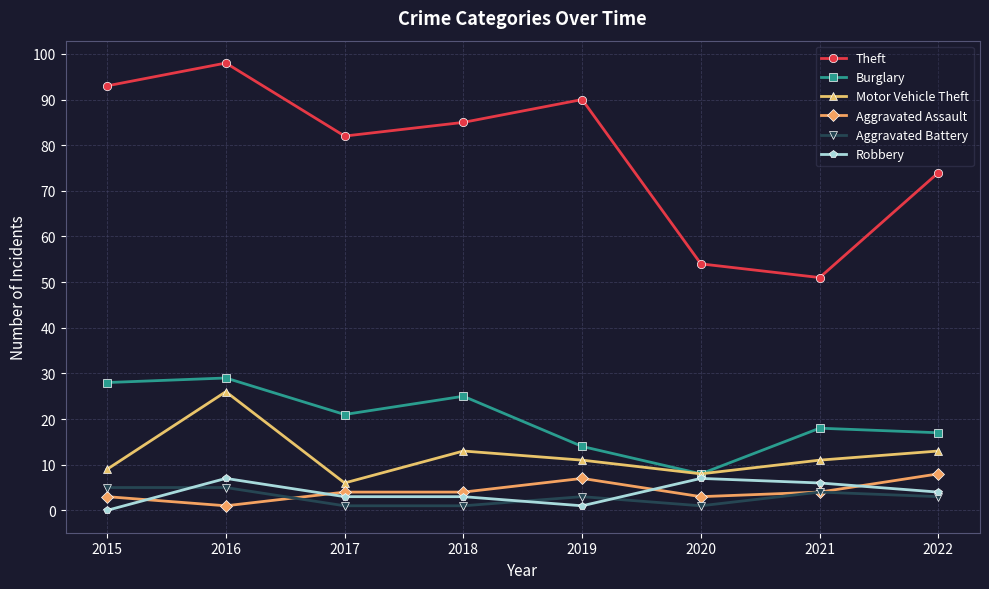

Is the value of Theft at 2022 greater than the value of Aggravated Assault at 2016?

Yes